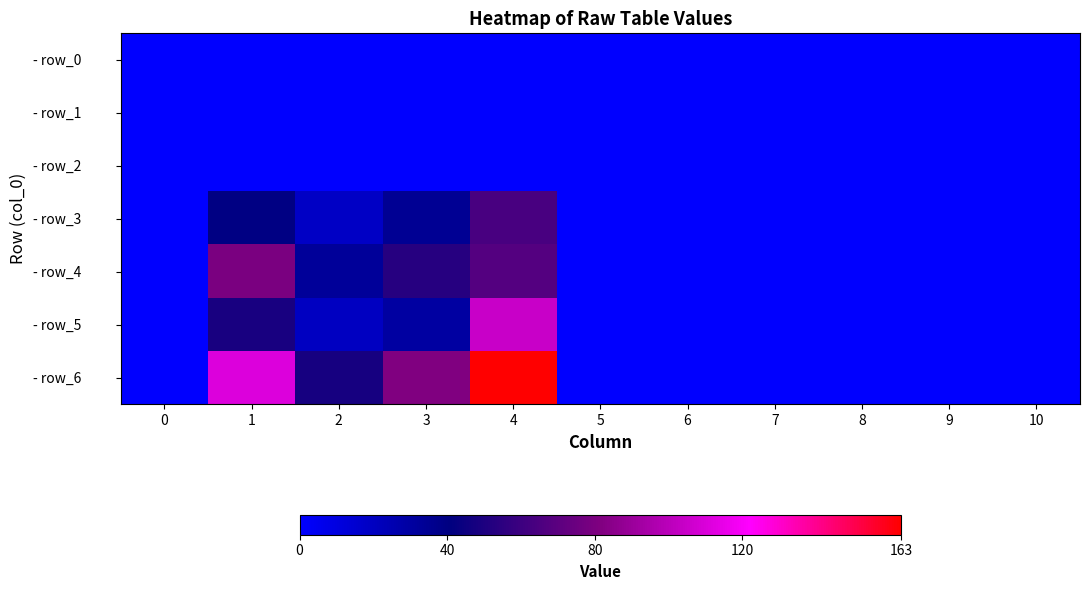

Which label corresponds to the largest value in the chart?

4